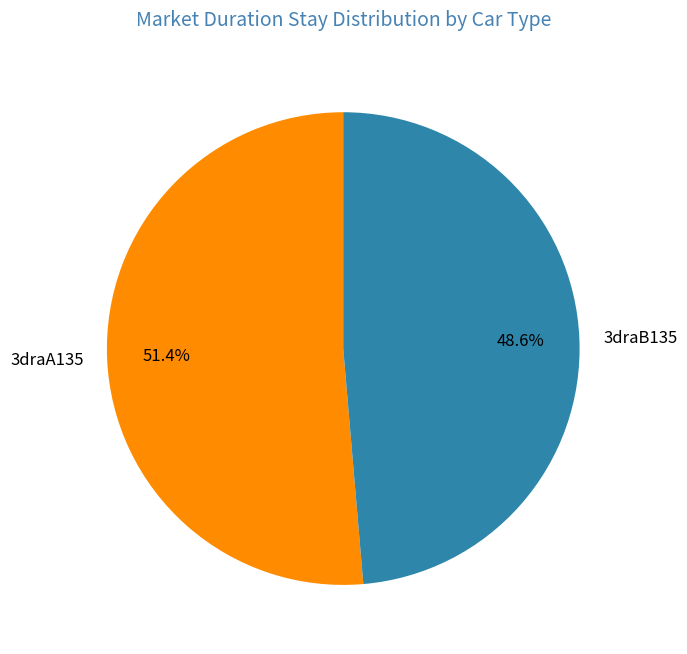

What percentage is the 3draA135 slice, to the nearest percent?

51%